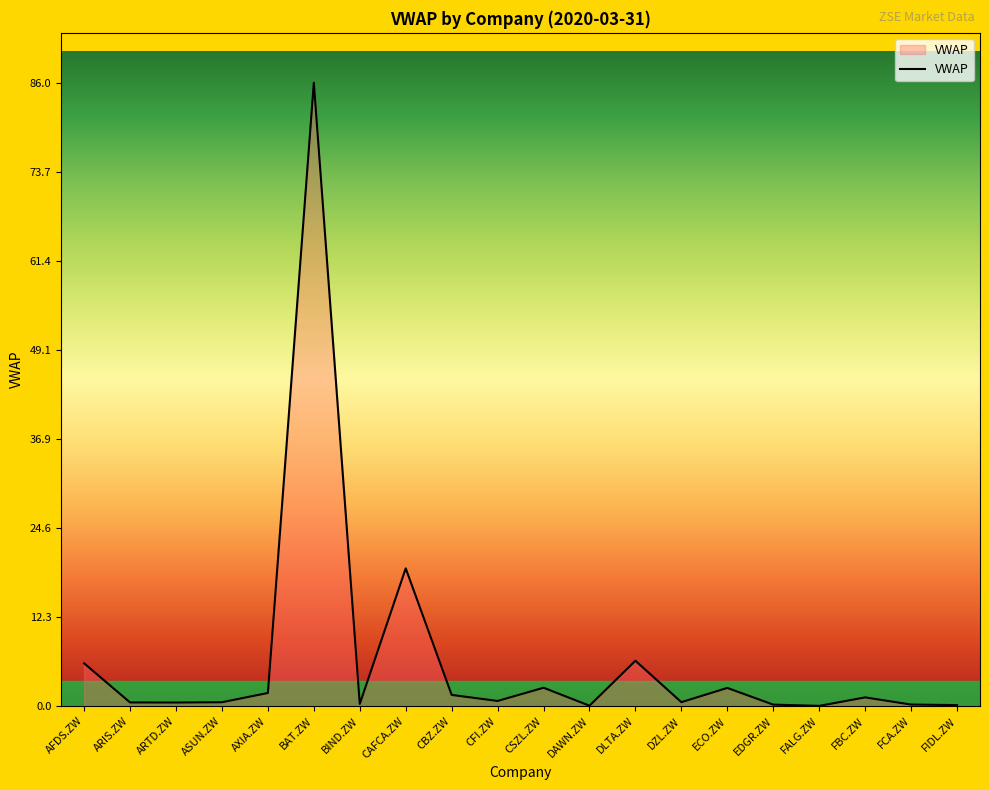

The value at CAFCA.ZW is 19.0. True or false?

True